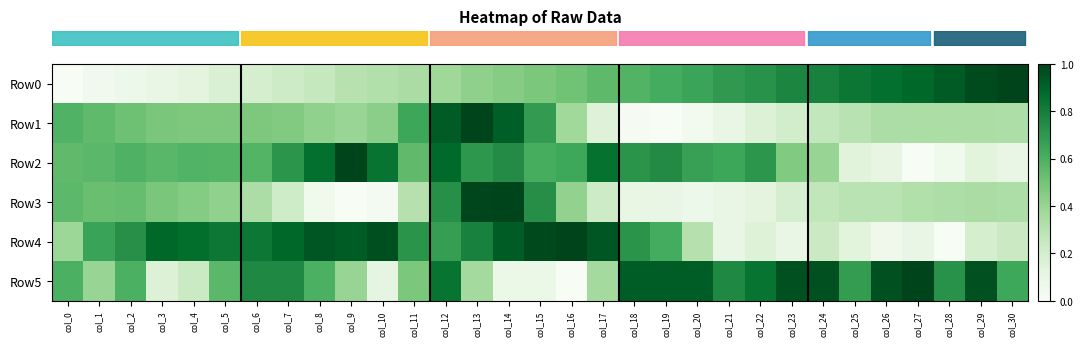

Which has a higher value, col_22 or col_20?

col_22